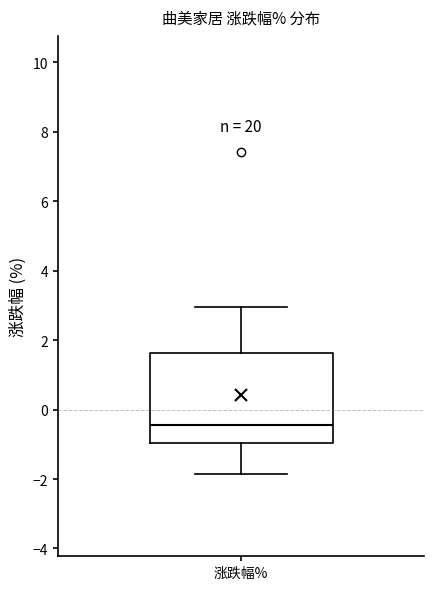

Read this box plot against the y-axis: the position of the median line, the range covered by the box, and the ends of both whiskers. The values are not printed on the chart, so give them approximately, as read against the axis.

median -0.4, box -1.0 to 1.6, whiskers -1.8 to 3.0